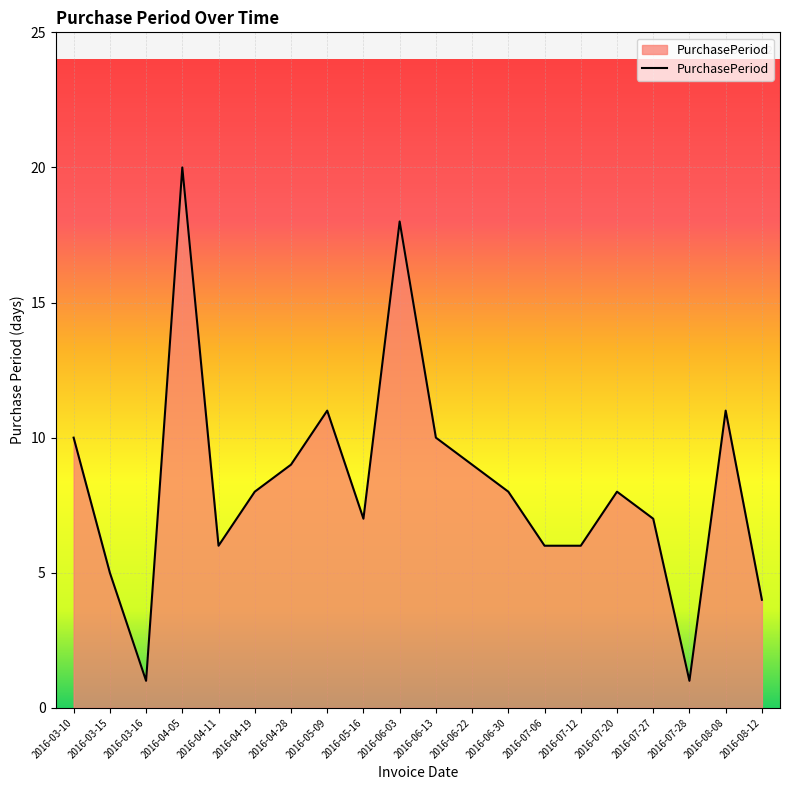

Reading right to left, transcribe all the data shown in this chart.

4	11	1	7	8	6	6	8	9	10	18	7	11	9	8	6	20	1	5	10